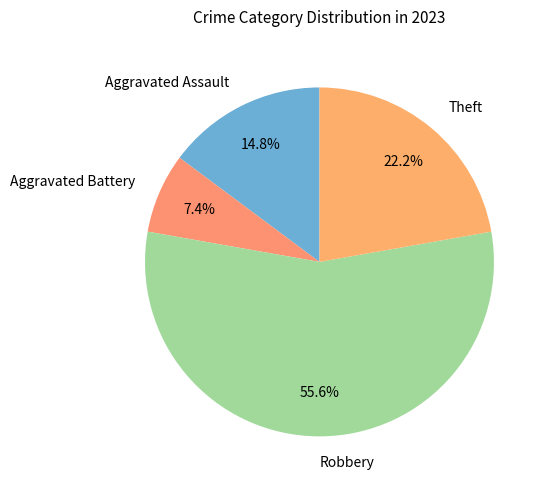

What portion of the pie excludes Theft?

77.8%